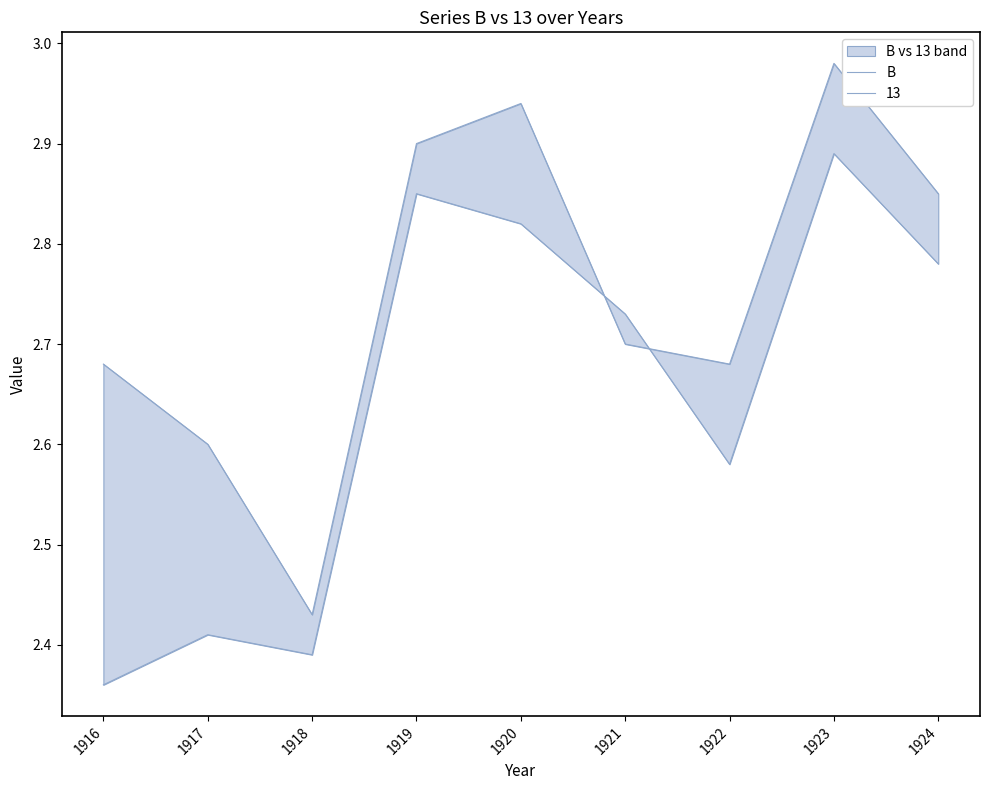

Reading left to right, what are all the values shown in this chart?

2.7	2.6	2.4	2.9	2.9	2.7	2.7	3.0	2.9